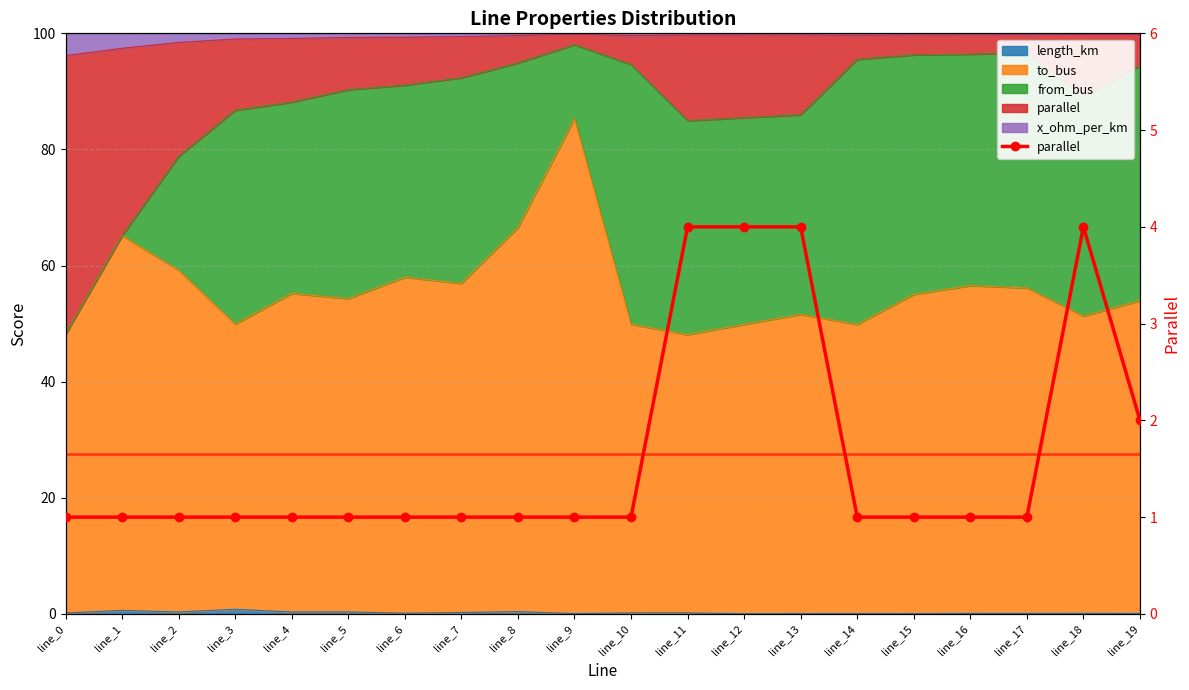

What is the minimum value shown in the chart?

1